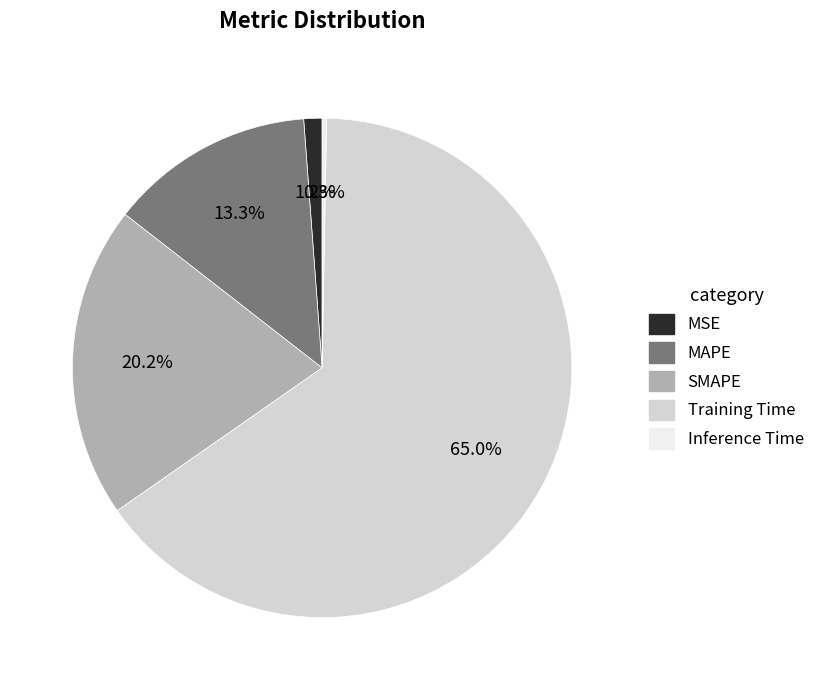

Rank the categories by value from highest to lowest.

Training Time, SMAPE, MAPE, MSE, Inference Time